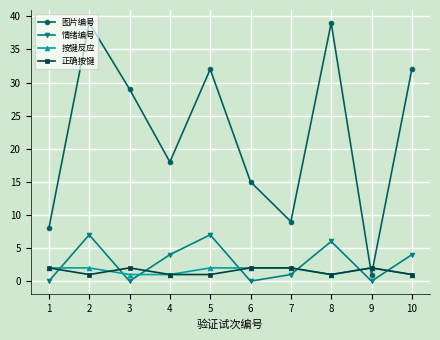

What is the highest value of the 情绪编号 series?

7